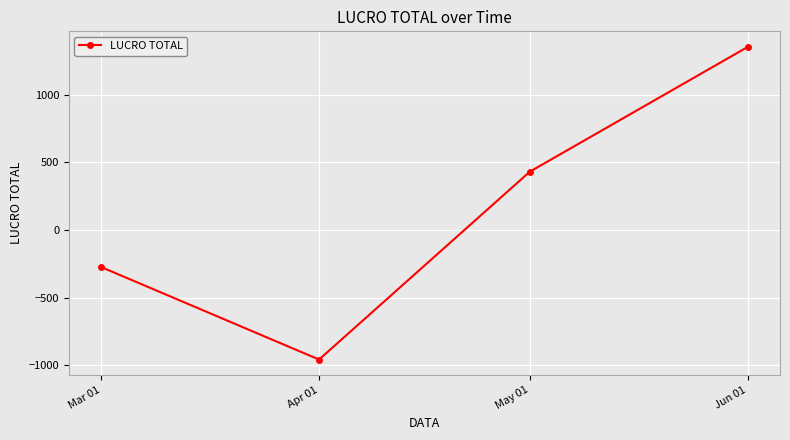

True or false: the data shows -274.0 at Mar 01.

True